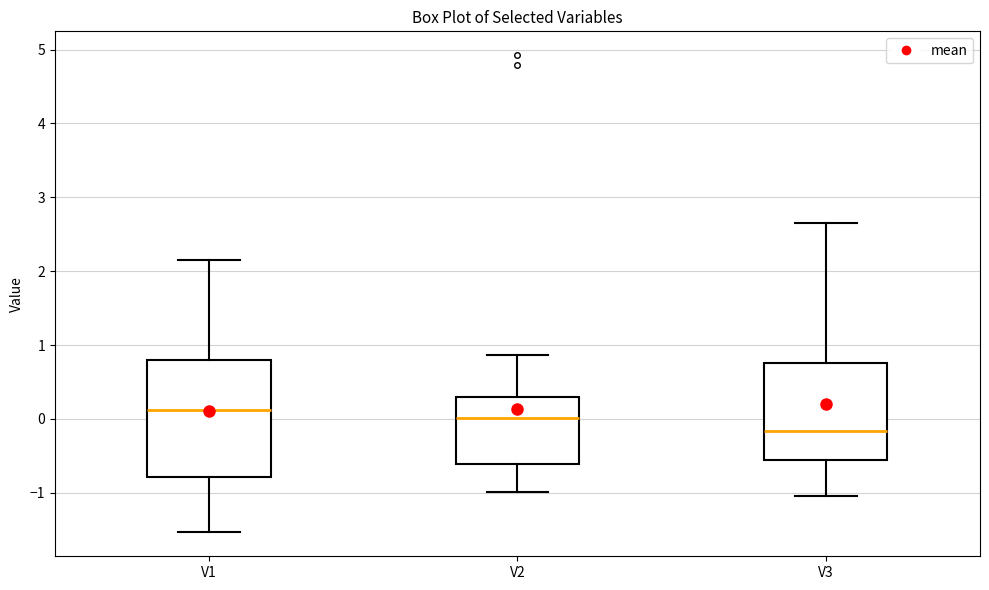

Comparing the boxes themselves (not the whiskers), which one is the tallest?

V1